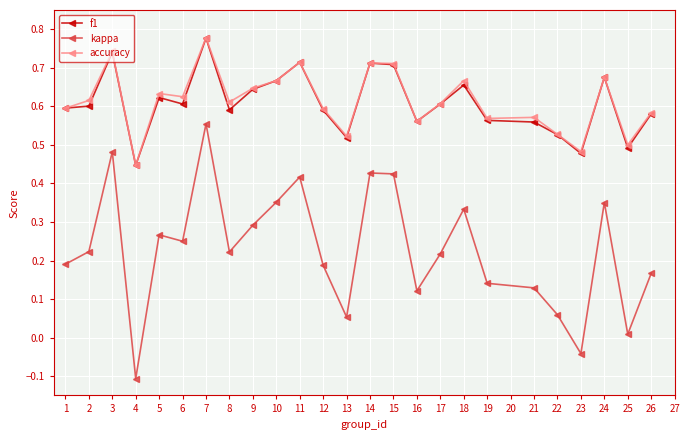

Is it true that kappa equals 0.1 at 18?

False